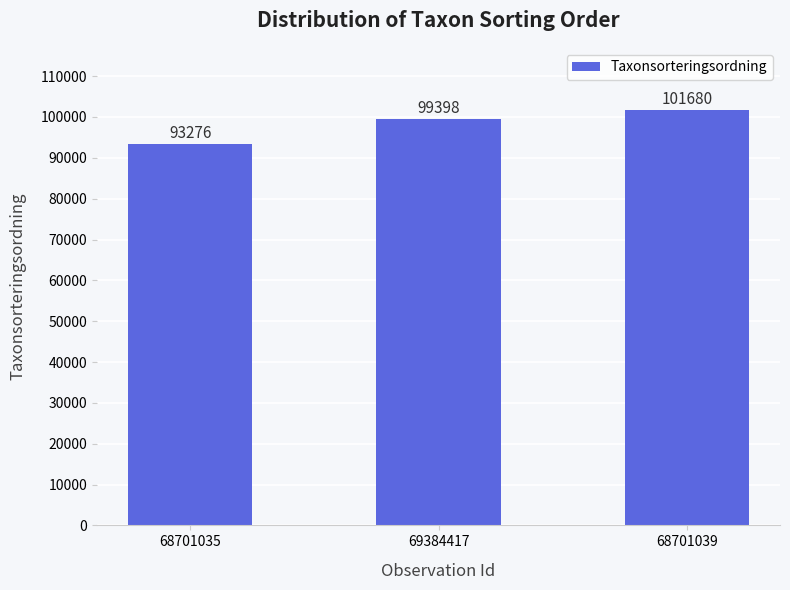

What is the label of the 3rd bar from the left?

68701039